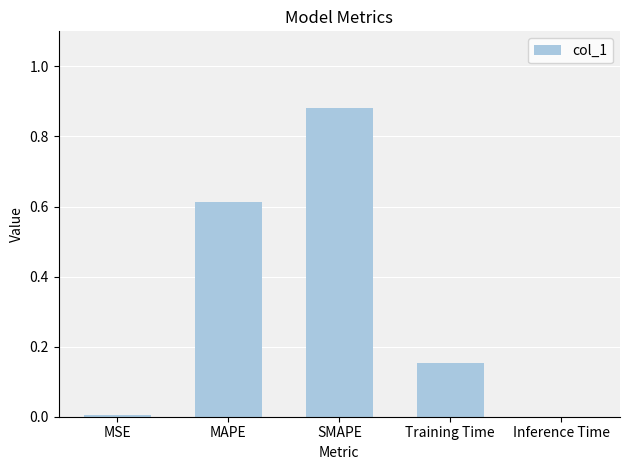

What is the sum of the values at MAPE and SMAPE?

1.5